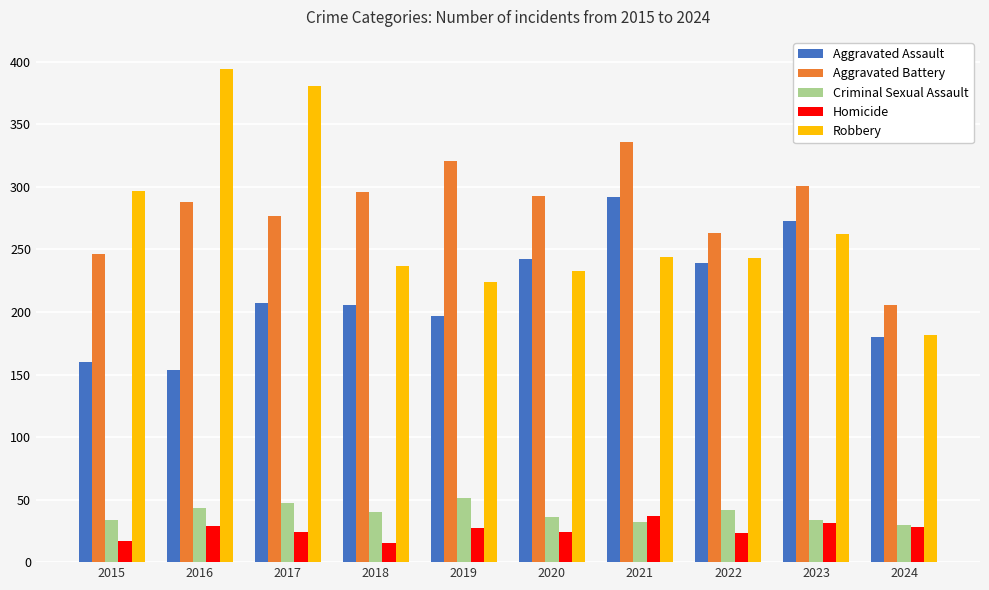

Which label corresponds to the largest value in the chart?

2016